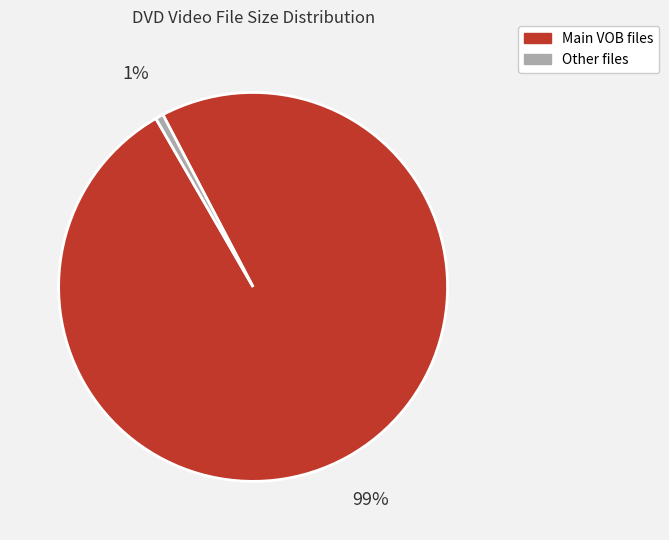

How many slices are in this pie chart?

2